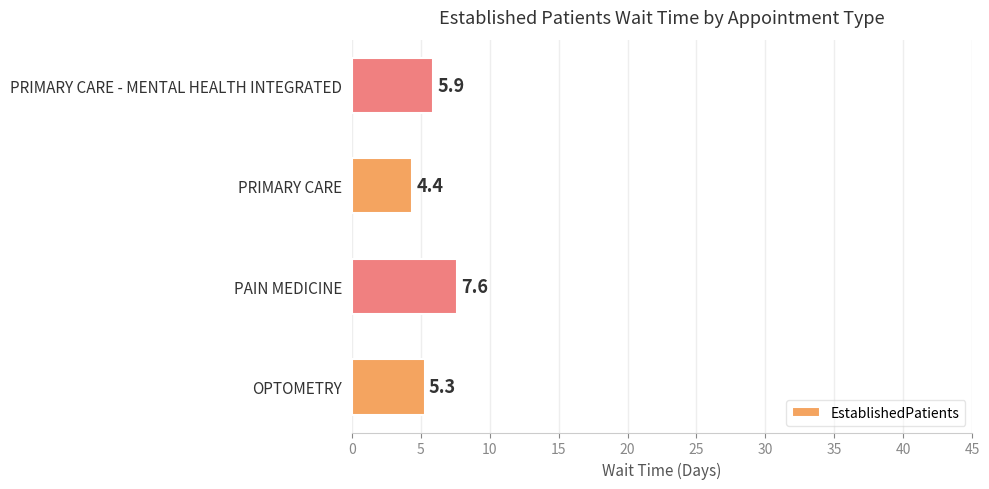

Which category has the lowest value across all series?

PRIMARY CARE